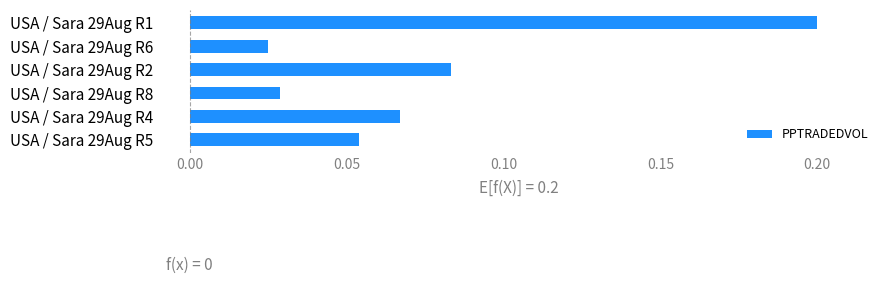

Where is the data nearest to the value 0?

USA / Sara 29Aug R6